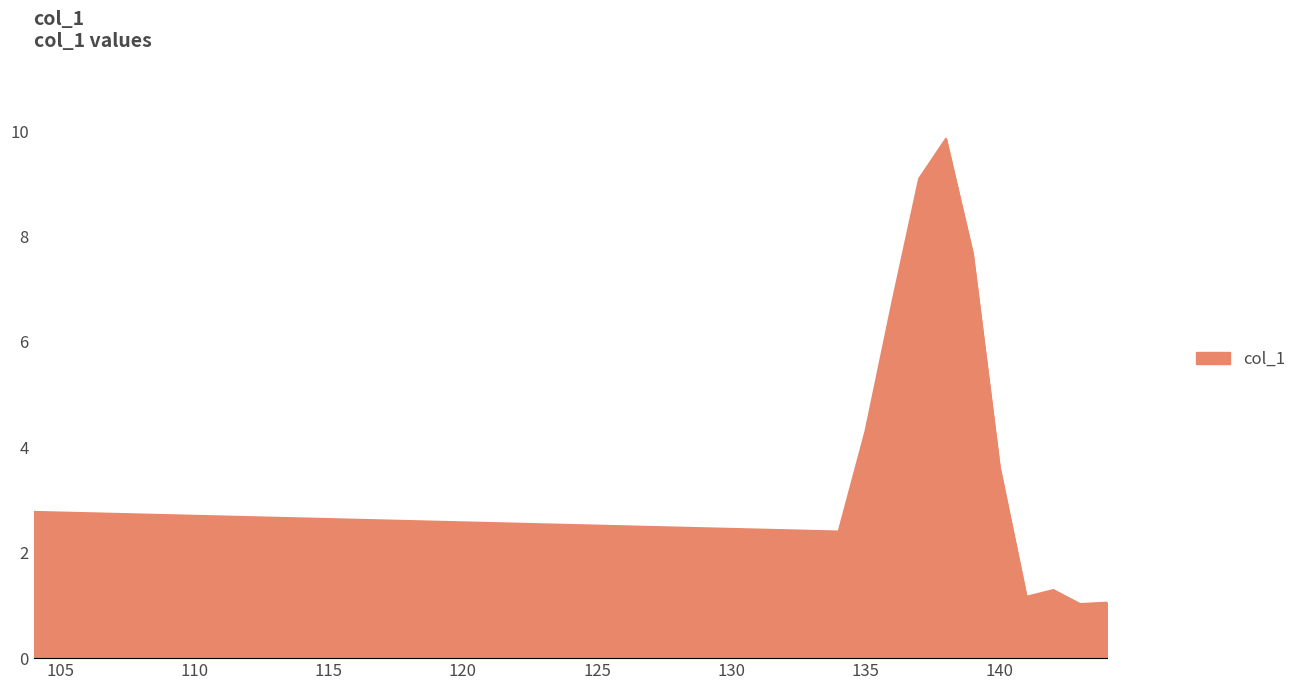

What is the greatest value displayed?

9.9